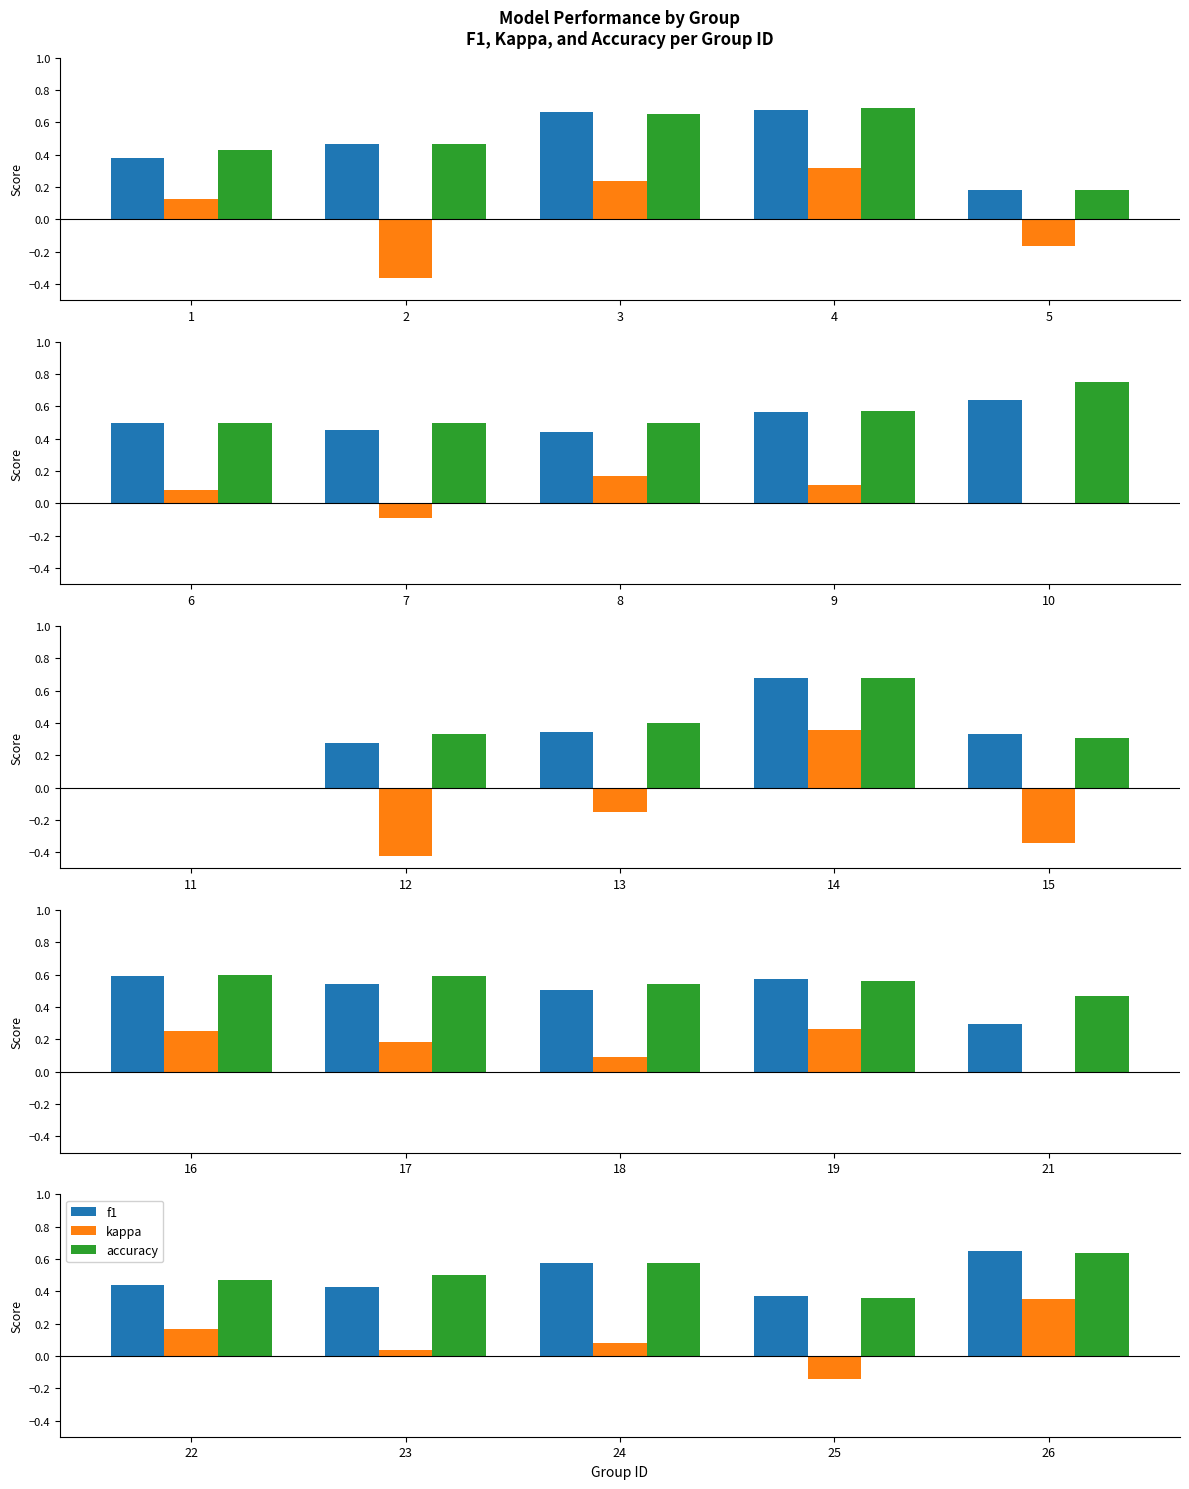

What are all the series names shown in the legend?

f1, kappa, accuracy